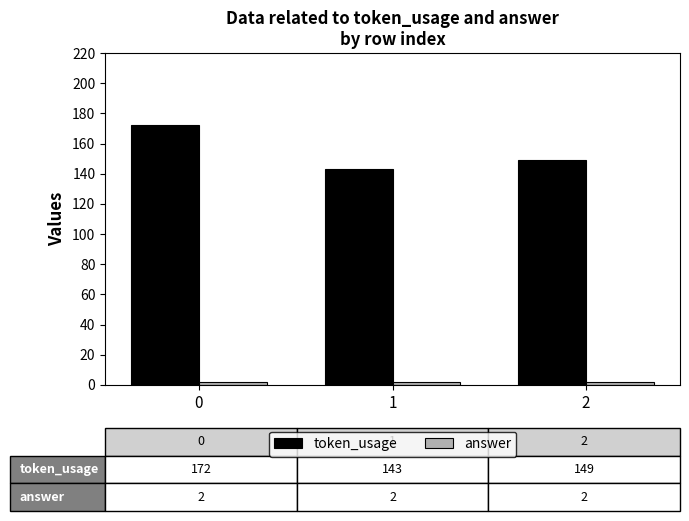

What is the highest value of the token_usage series?

172